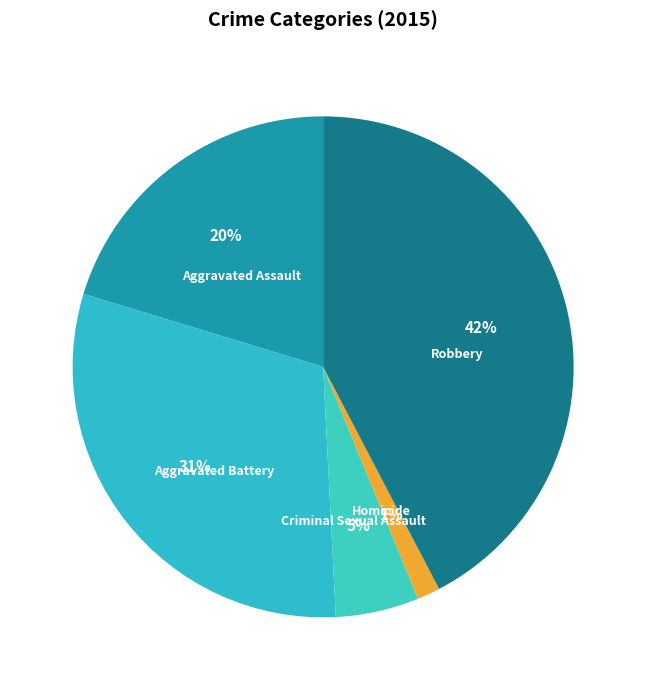

To the nearest percent, what is the difference between the Robbery and Criminal Sexual Assault slice percentages?

37%